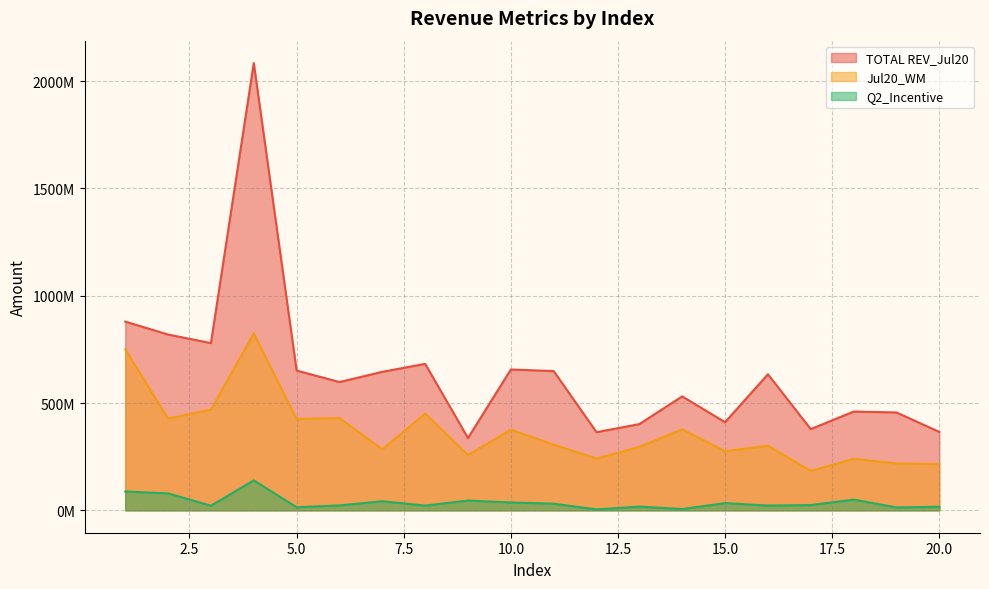

Reading right to left, extract all data points from this chart.

TOTAL REV_Jul20: 20=365444858.0	19=456106548.4	18=460169424.2	17=378560945.7	16=634170308.8	15=410608561.5	14=531033468.0	13=401938472.6	12=364244443.5	11=648888201.4	10=656323405.3	9=337047211.5	8=682585097.9	7=645519348.0	6=597866200.1	5=651402170.0	4=2084216803.0	3=779310878.8	2=819238856.7	1=879401417.8
Jul20_WM: 20=215938397.1	19=218634118.5	18=240163519.7	17=183694346.3	16=301200238.9	15=275690268.3	14=377290978.3	13=295816613.2	12=241481079.0	11=306173590.8	10=375729993.5	9=258013320.6	8=450604468.7	7=284762739.5	6=430164778.8	5=426004328.0	4=824765897.9	3=469477058.6	2=427931769.8	1=750455620.8
Q2_Incentive: 20=16842956.9	19=13583705.8	18=49969872.7	17=24643771.6	16=22335992.5	15=33730311.5	14=6000000.0	13=17517904.6	12=4352583.2	11=31123970.5	10=36724660.9	9=45522076.3	8=22174016.6	7=42340805.0	6=23035939.1	5=14407239.0	4=139870313.4	3=21667964.2	2=78986787.4	1=87863194.0